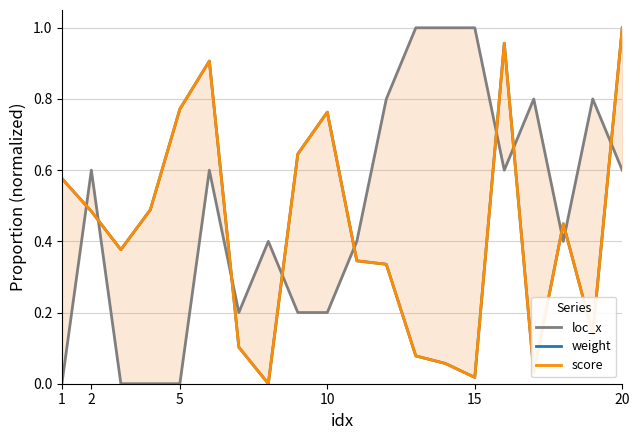

True or false: score has more than 2 points higher than both neighbors.

True